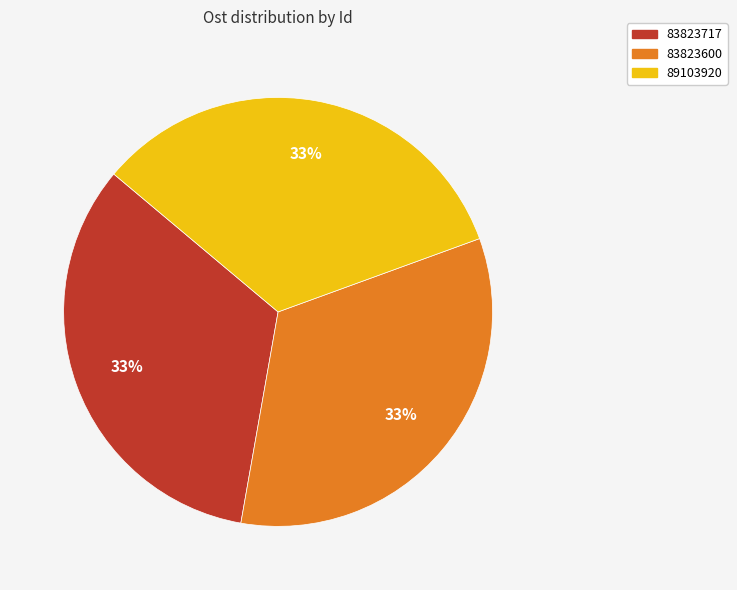

Combined, do 89103920 and 83823600 account for over 50%?

Yes